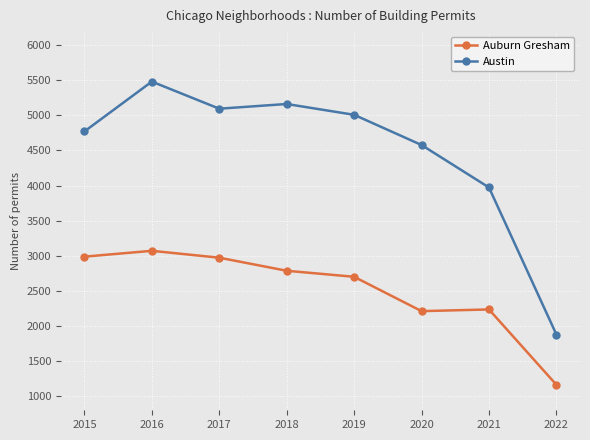

Is it true that Austin equals 3700 at 2016?

False